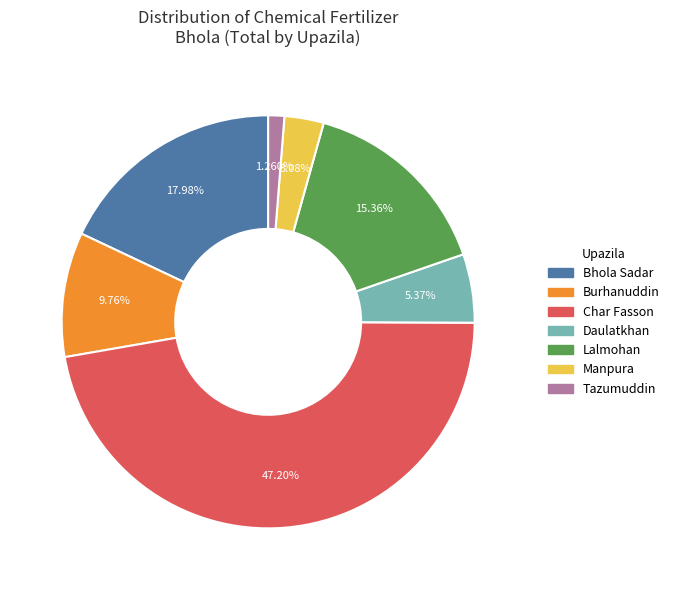

Does any single category account for the majority?

No